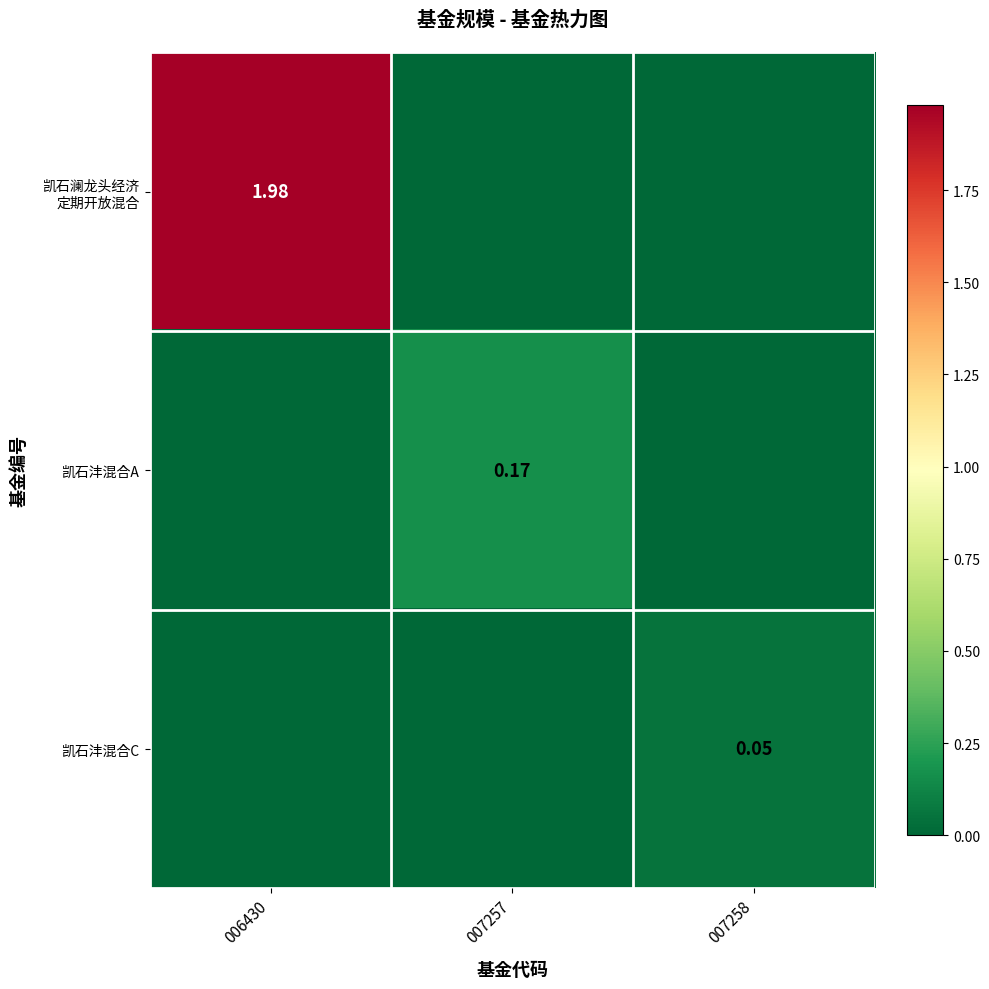

Rank the categories by 凯石澜龙头经济 定期开放混合 value from highest to lowest.

006430, 007257, 007258